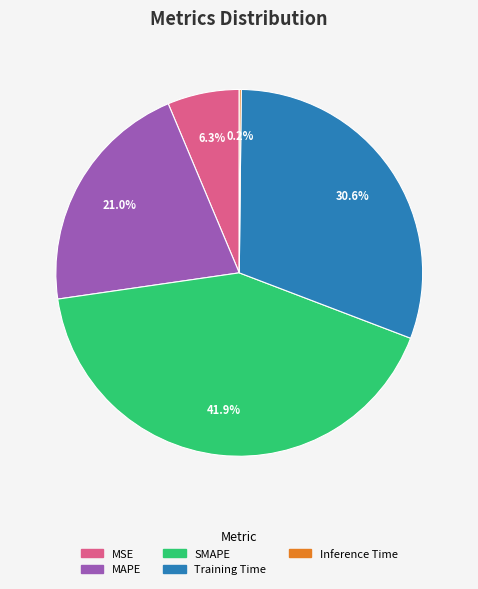

Does SMAPE account for over 50% of the chart?

No